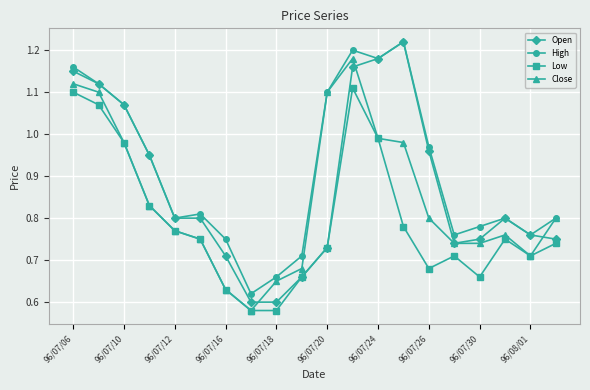

True or false: High and Low cross at least once.

False